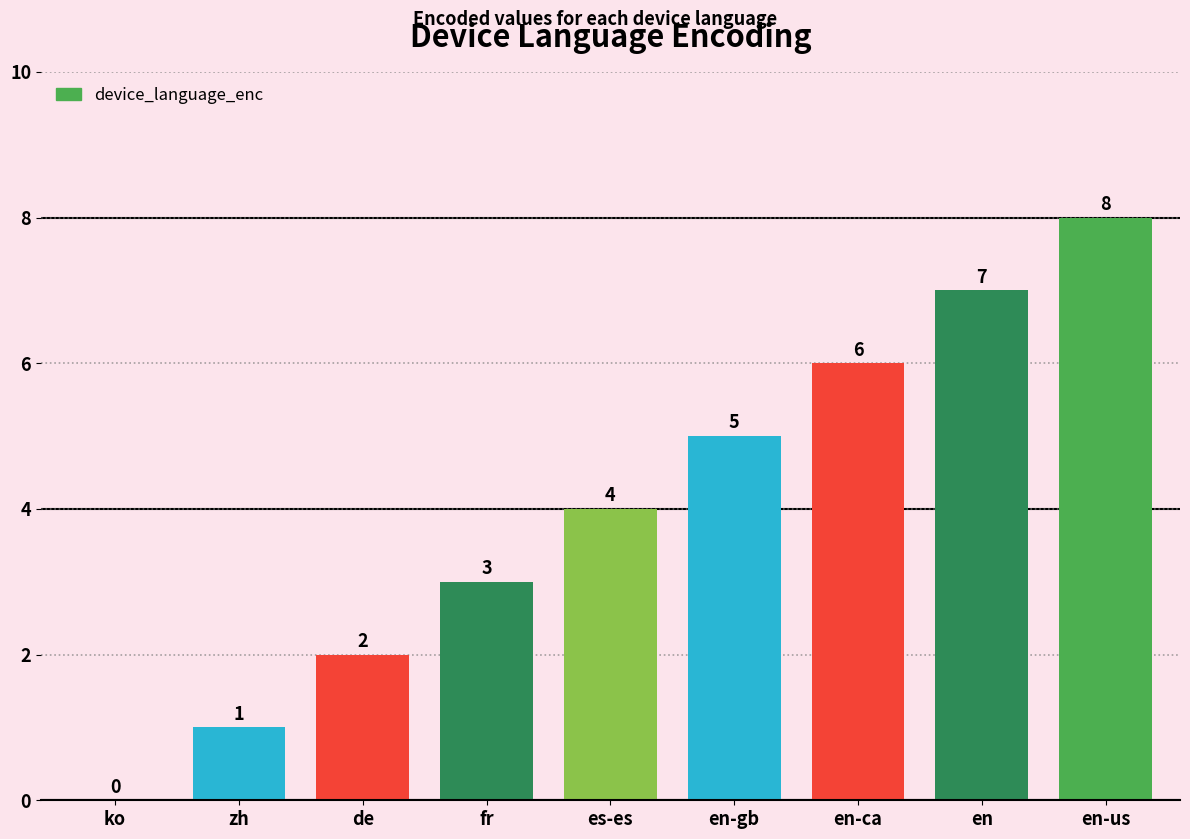

What is the sum of the values at es-es and ko?

4